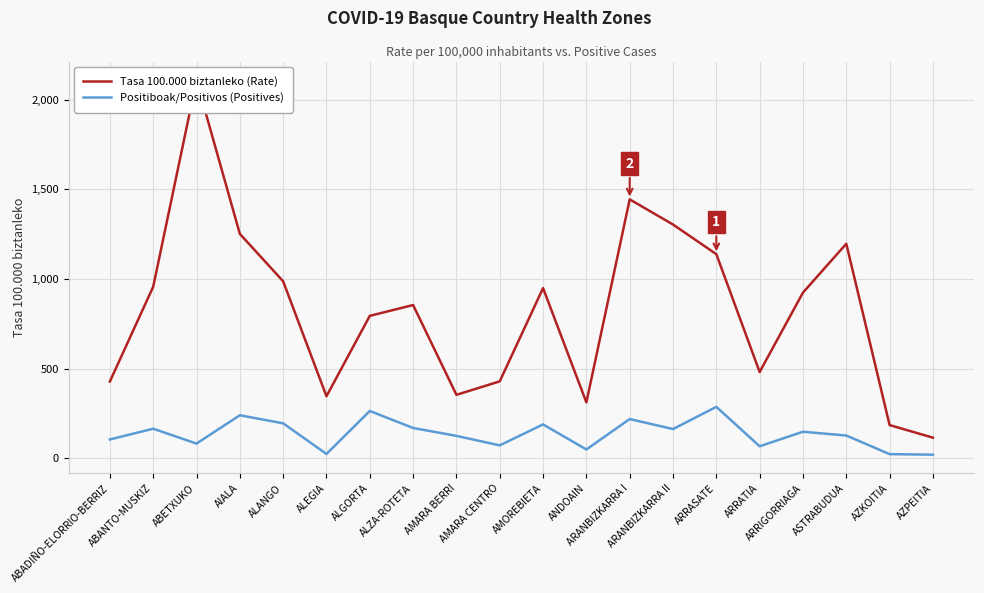

Which label corresponds to the largest value in the chart?

ABETXUKO